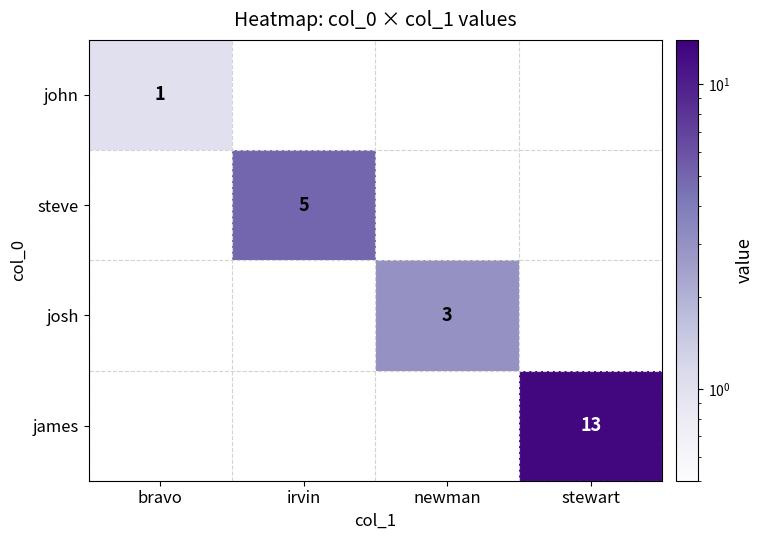

Is it true that john equals 1 at bravo?

True